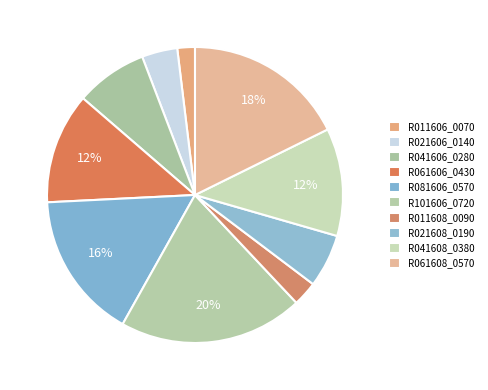

How many segments does this pie chart have?

10